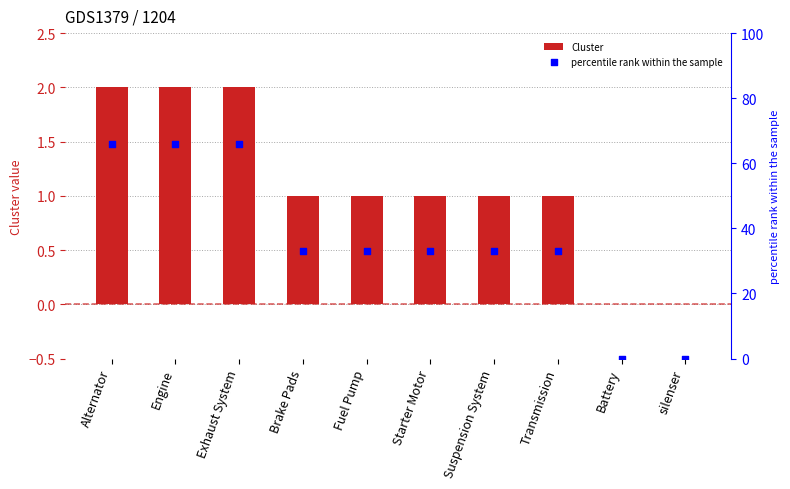

What are all the series names shown in the legend?

Cluster, percentile rank within the sample